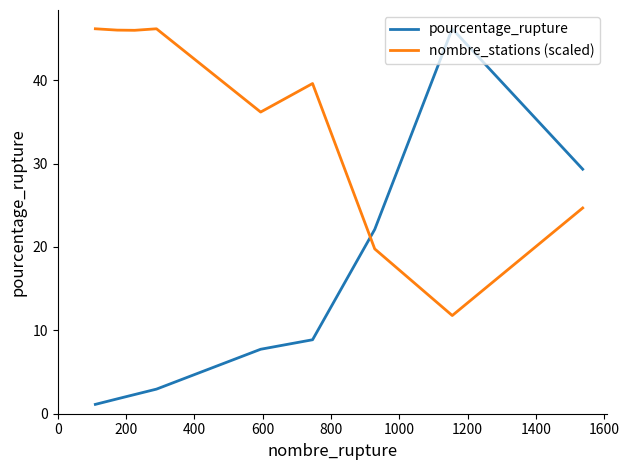

Is this an area chart (filled region under the line)?

No